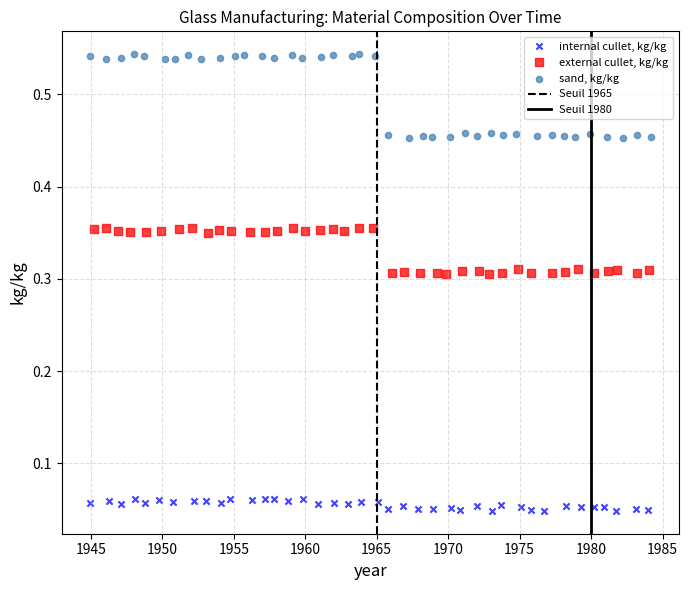

Which series reaches the minimum Y coordinate?

internal cullet, kg/kg